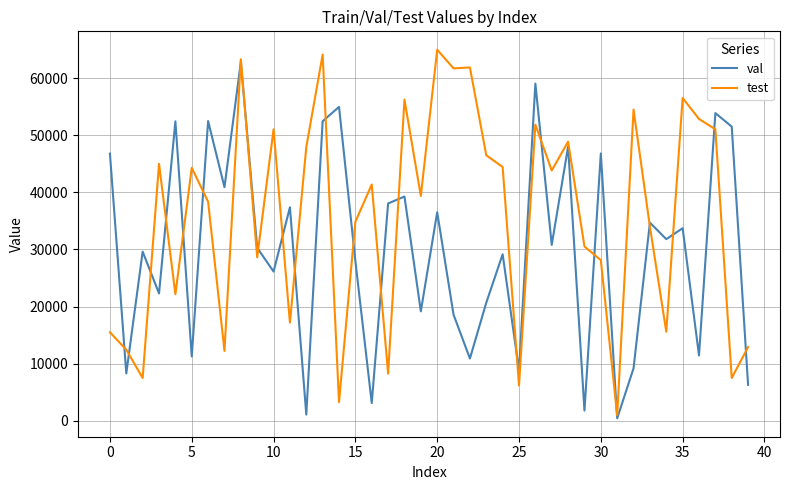

True or false: test and val intersect in this chart.

True